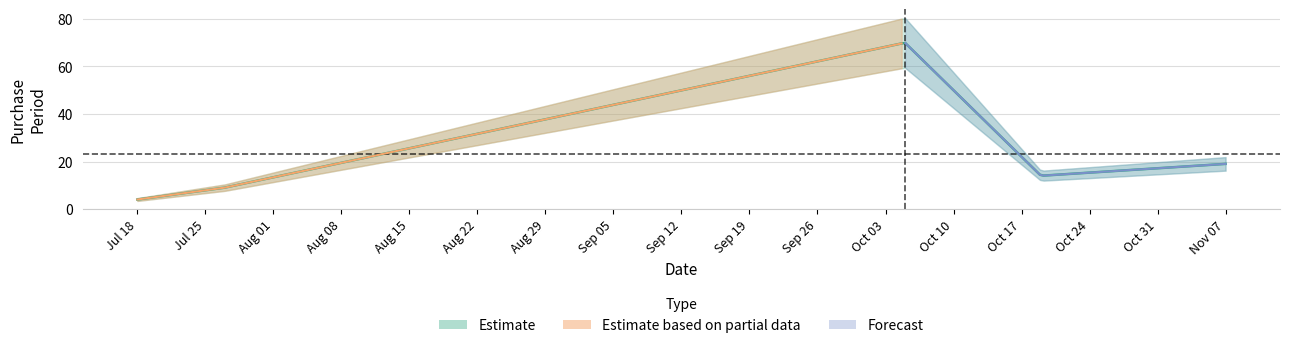

List the labels in order of value, largest first.

2017-10-05, 2017-11-07, 2017-10-19, 2017-07-27, 2017-07-18